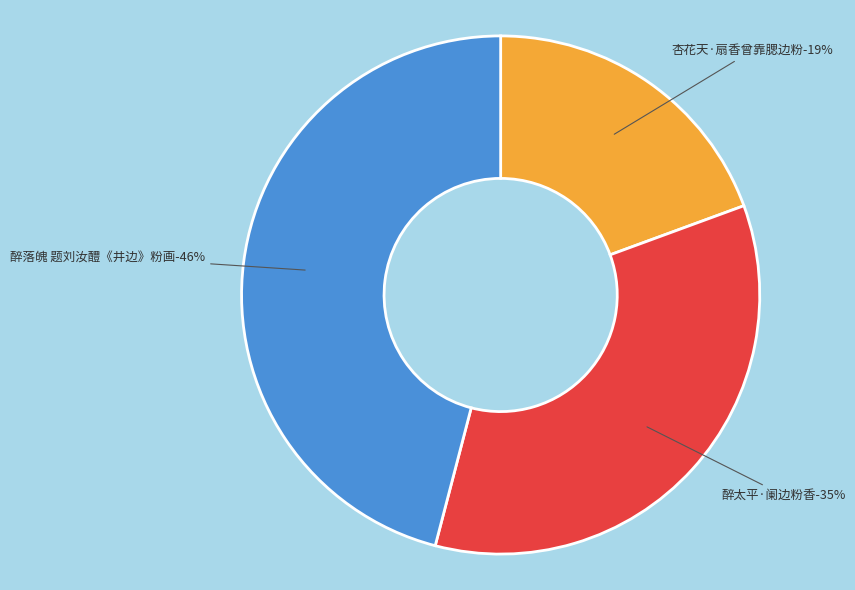

What is the total percentage of 杏花天·扇香曾靠腮边粉 and 醉太平·阑边粉香?

54.1%